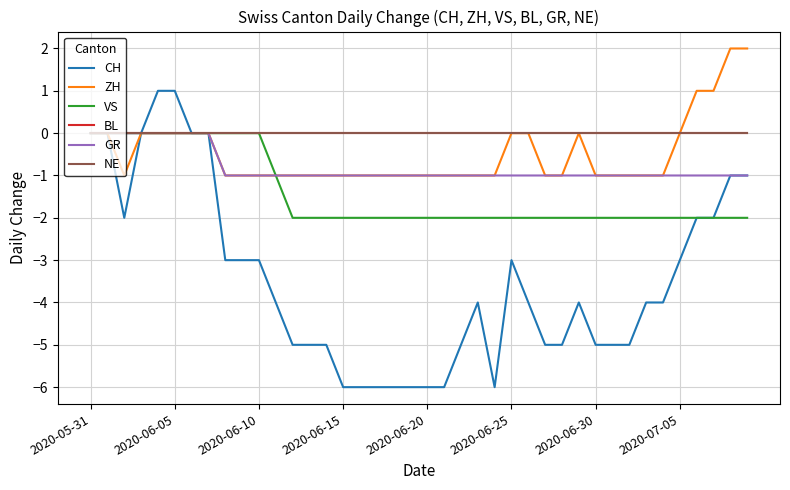

Is this an area chart (filled region under the line)?

No